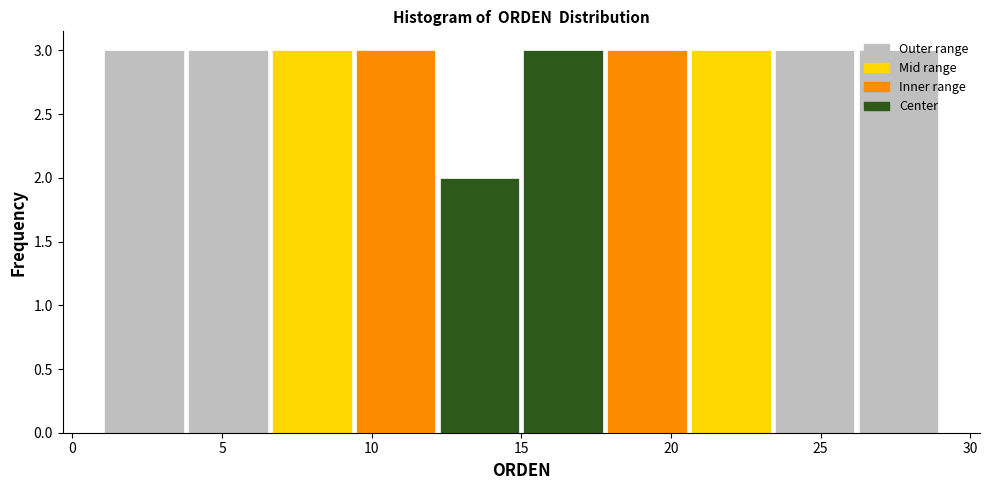

Reading left to right, transcribe this chart: for each bar, give the range it covers on the x-axis and its height. Neither the bar edges nor the heights are printed on the chart, so give them approximately, as read against the axes.

1.0 to 3.8: 3
3.8 to 6.6: 3
6.6 to 9.4: 3
9.4 to 12.2: 3
12.2 to 15.0: 2
15.0 to 17.8: 3
17.8 to 20.6: 3
20.6 to 23.4: 3
23.4 to 26.2: 3
26.2 to 29.0: 3